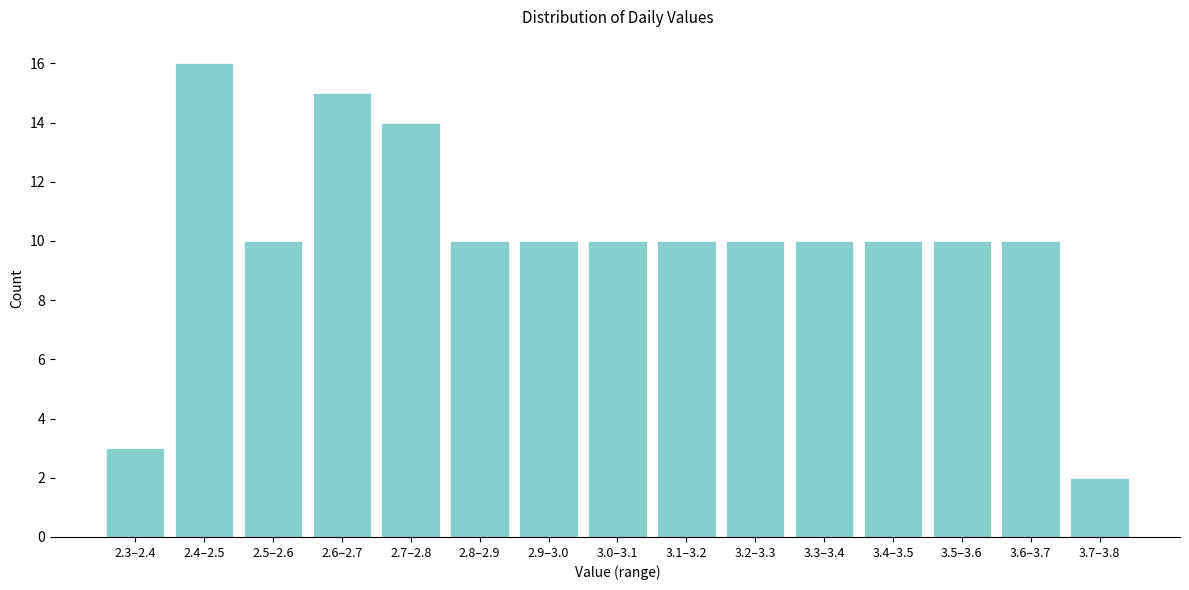

Reading left to right, extract all data points from this chart.

2.3–2.4=3	2.4–2.5=16	2.5–2.6=10	2.6–2.7=15	2.7–2.8=14	2.8–2.9=10	2.9–3.0=10	3.0–3.1=10	3.1–3.2=10	3.2–3.3=10	3.3–3.4=10	3.4–3.5=10	3.5–3.6=10	3.6–3.7=10	3.7–3.8=2